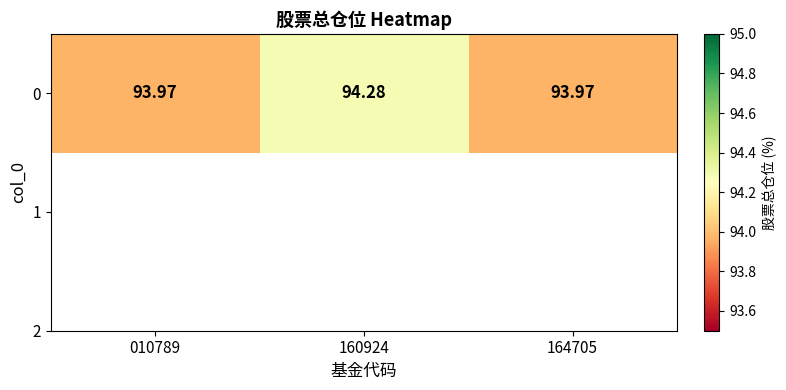

What is the maximum value shown in the chart?

94.3